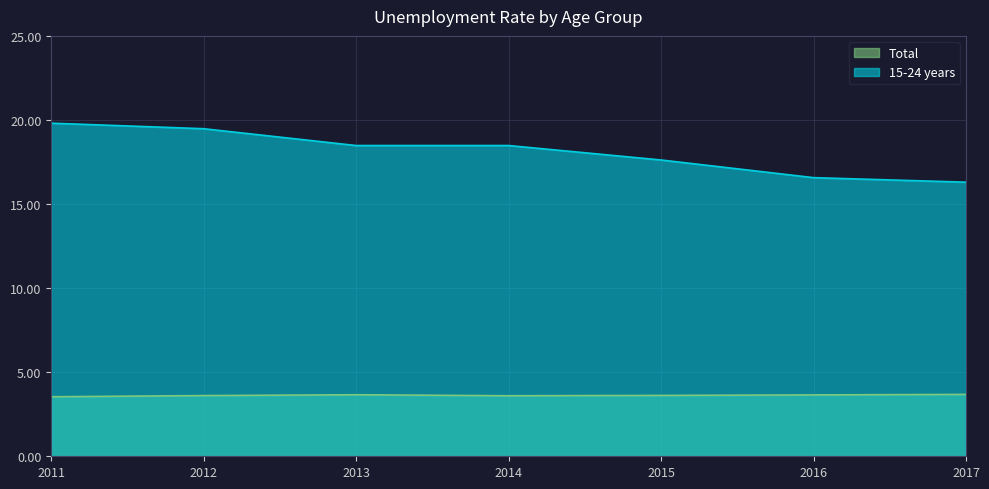

What is the lowest value of the Total series?

3.5